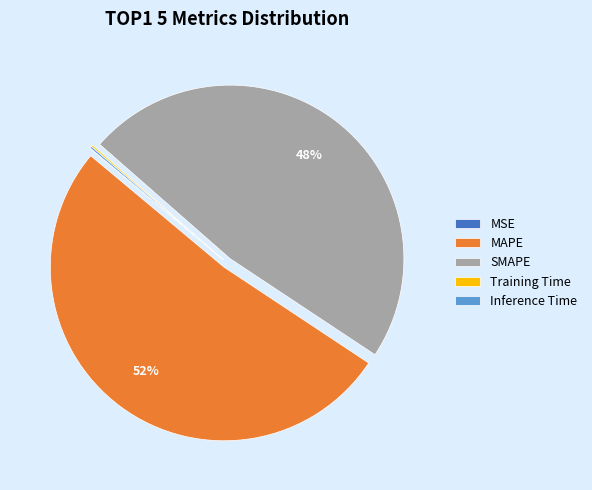

True or false: SMAPE accounts for 61% of the total.

False